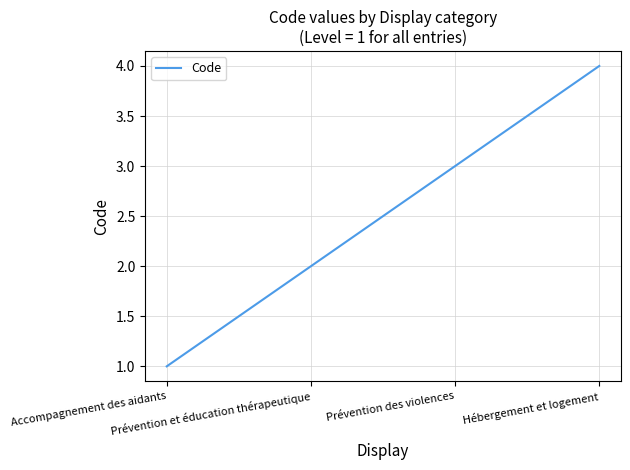

What is the minimum value shown in the chart?

1